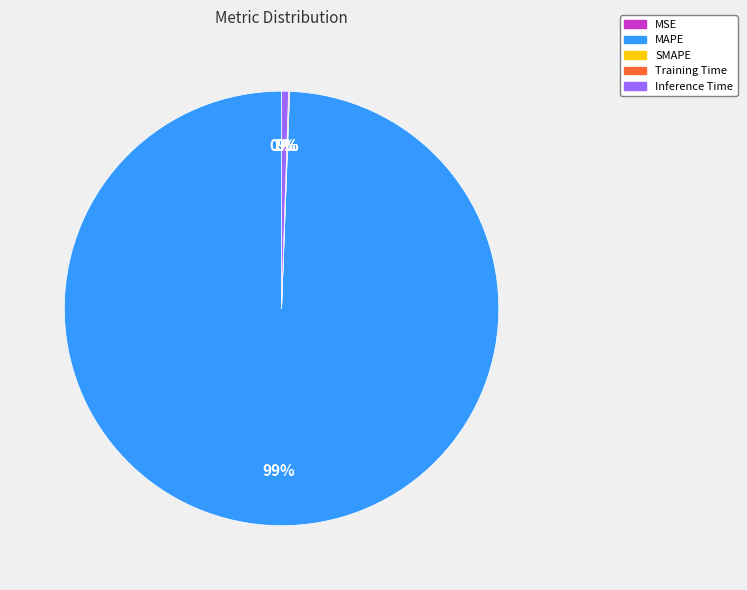

Is there any slice that represents more than half of the pie?

Yes